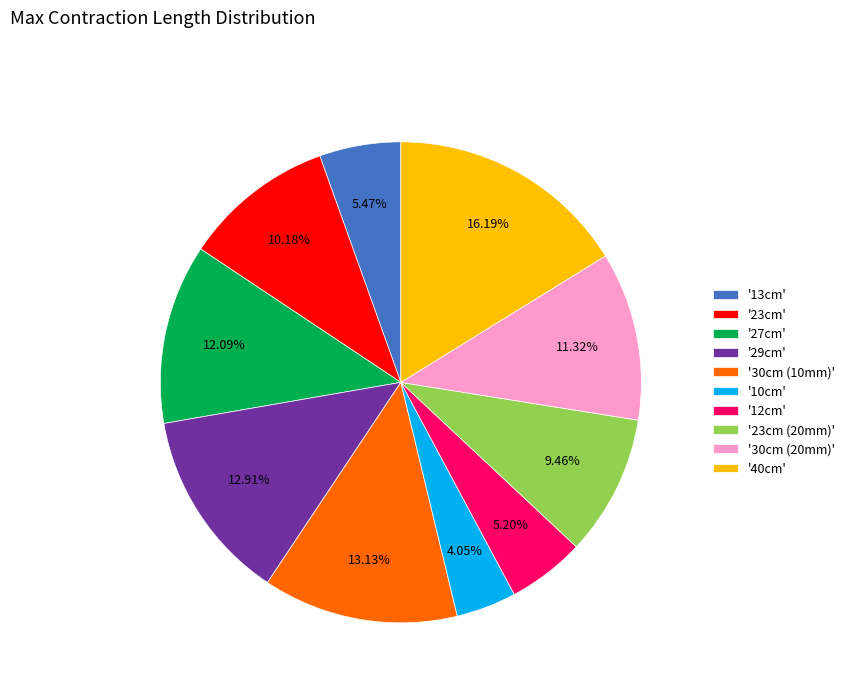

Combined, do '12cm' and '23cm (20mm)' account for over 50%?

No